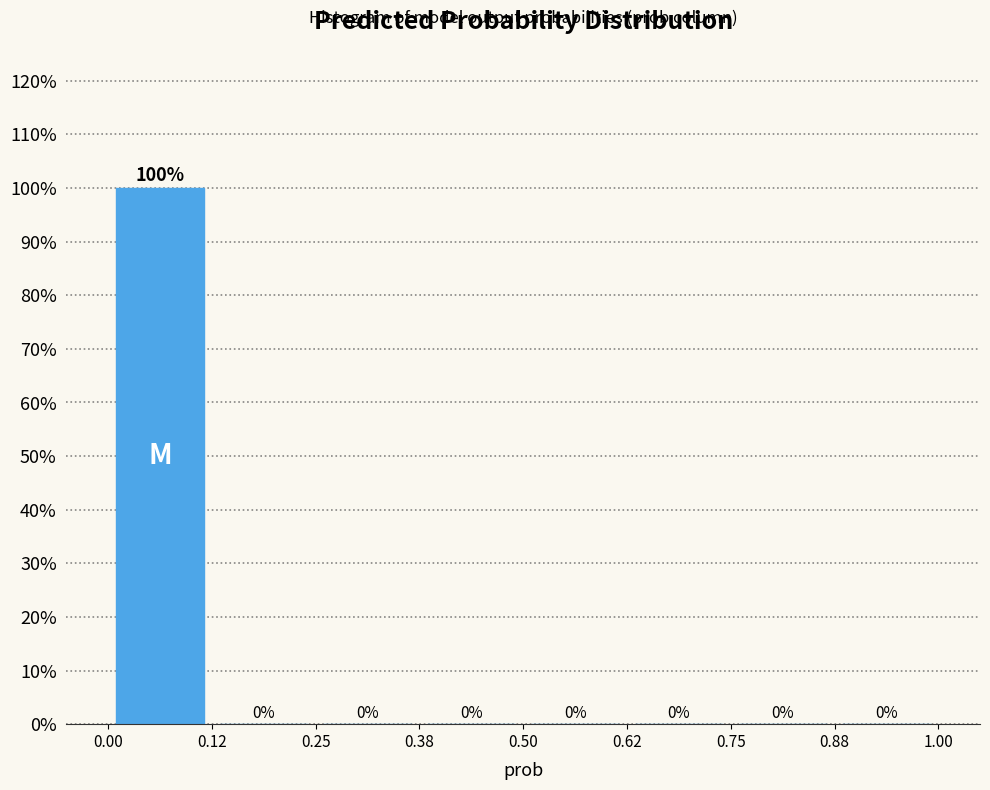

Reading left to right, list every bar in this chart as the range it spans on the x-axis followed by its height.

0.00 to 0.12: 100
0.12 to 0.25: 0
0.25 to 0.38: 0
0.38 to 0.50: 0
0.50 to 0.62: 0
0.62 to 0.75: 0
0.75 to 0.88: 0
0.88 to 1.00: 0